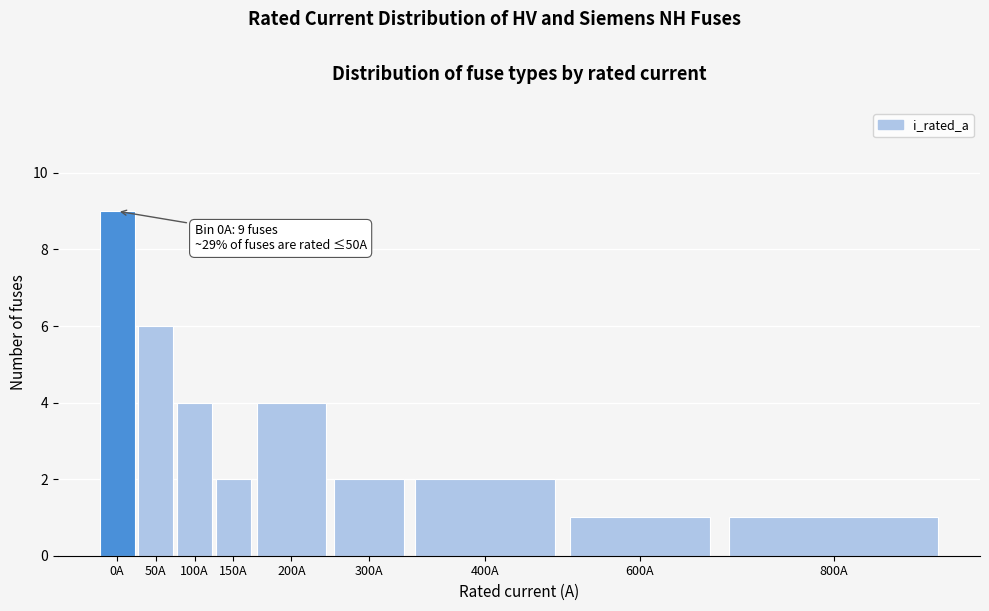

Reading left to right, list all the values displayed in this chart.

9	6	4	2	4	2	2	1	1